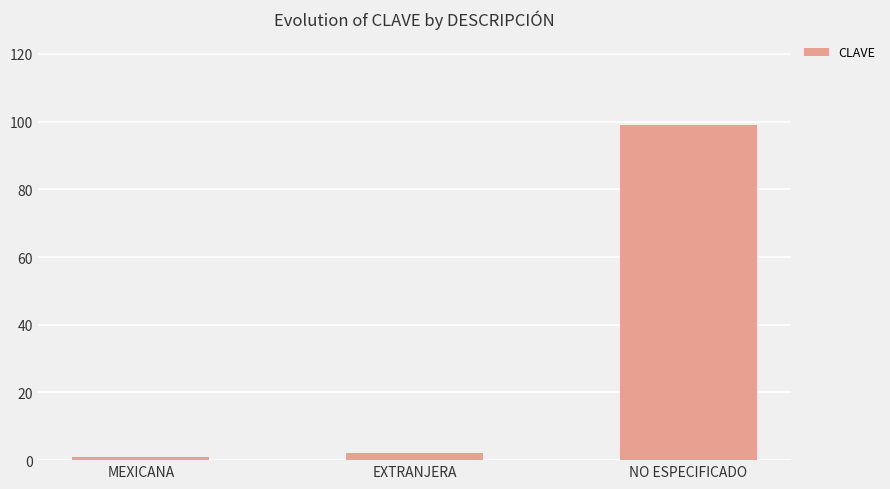

What is the value of the 3rd bar from the left?

99